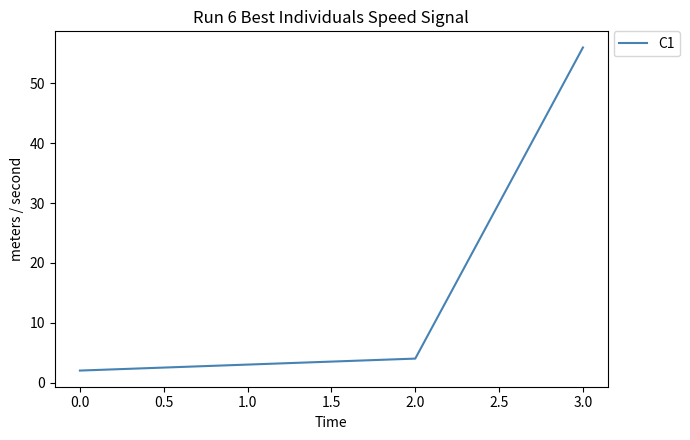

Count the number of categories in the chart.

4